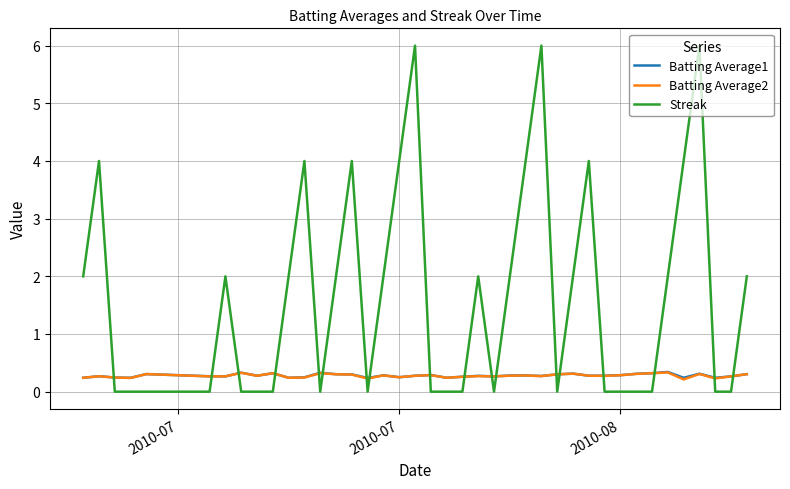

Which series has the largest total across all categories?

Streak